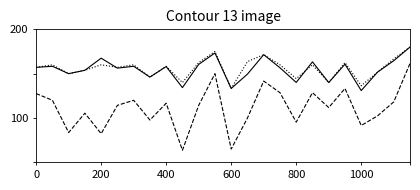

Does the chart display data point markers on the line(s)?

No